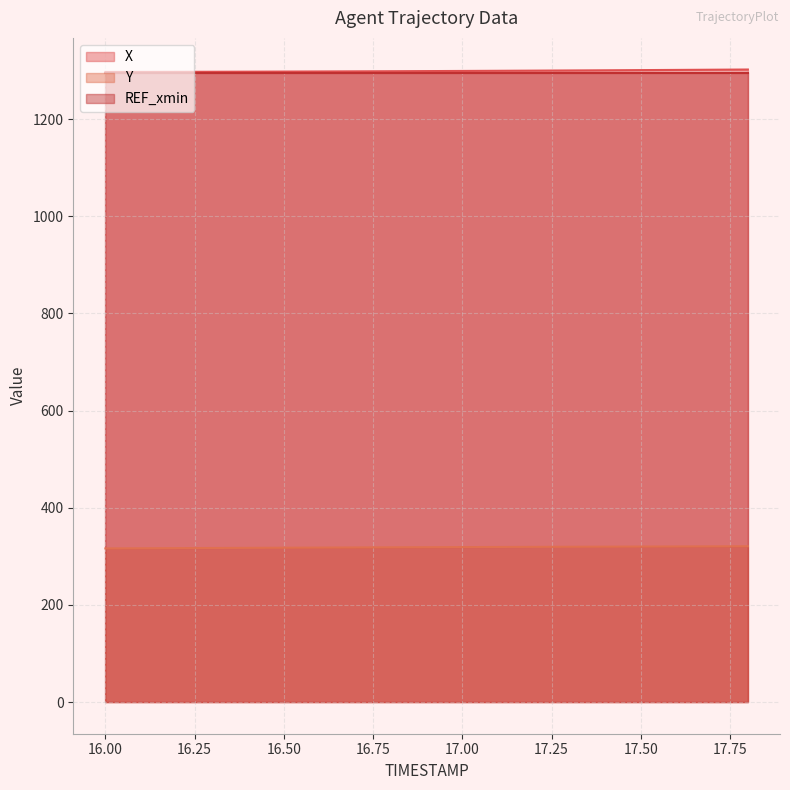

What is the minimum value shown in the chart?

316.3